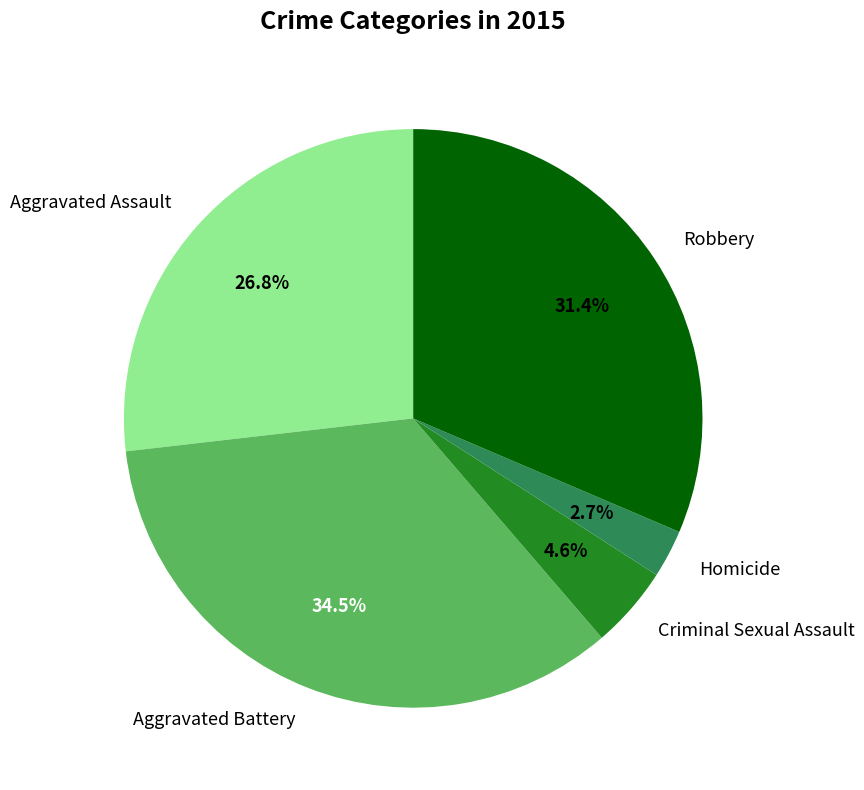

Is there a majority slice in this chart?

No